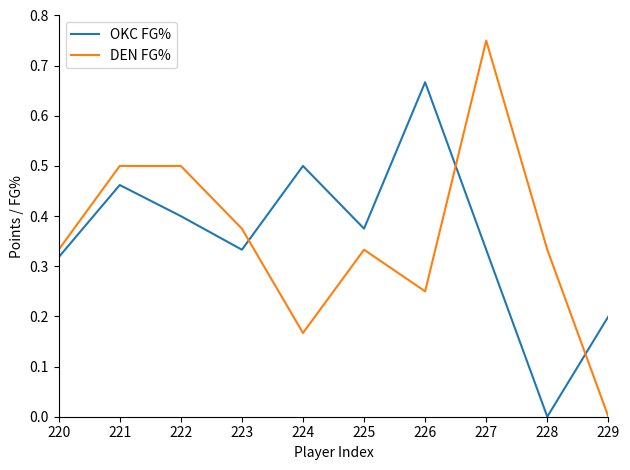

At which category is the sum across all series the highest?

227